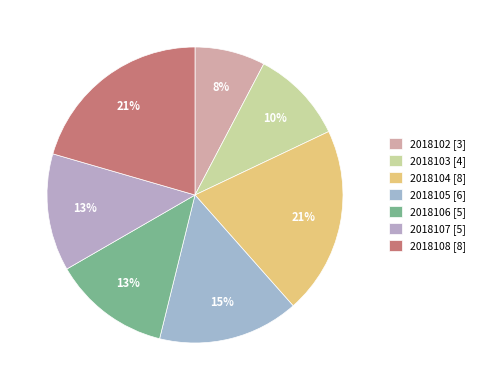

True or false: 2018108 accounts for 21% of the total.

True